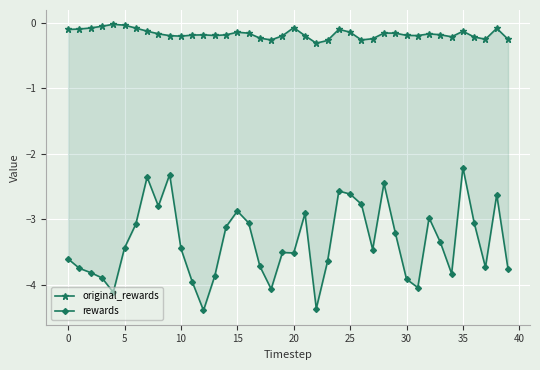

What is the difference between the maximum and minimum values in the rewards series?

2.2